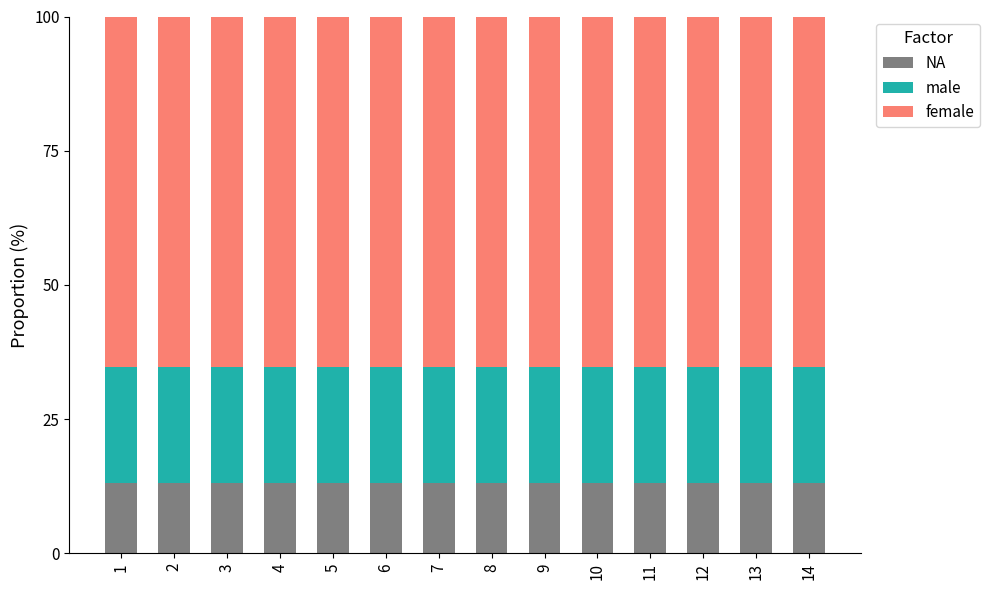

Is it true that NA equals 13.0 at 4?

True